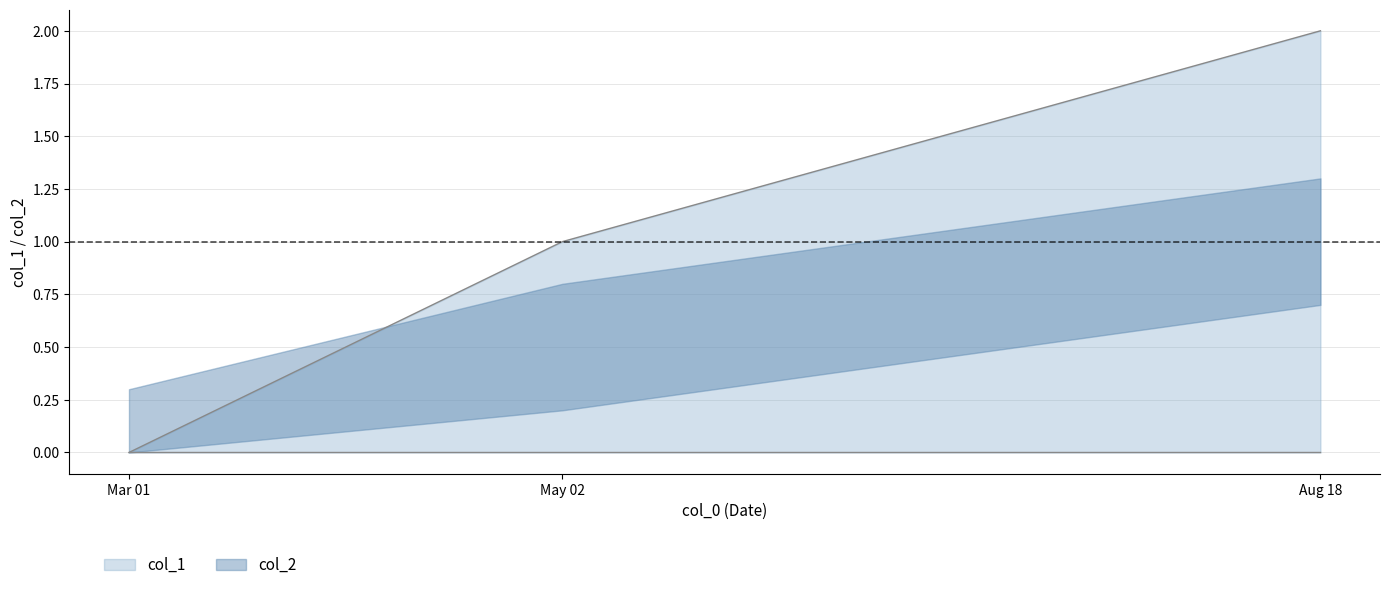

Count the number of categories in the chart.

3